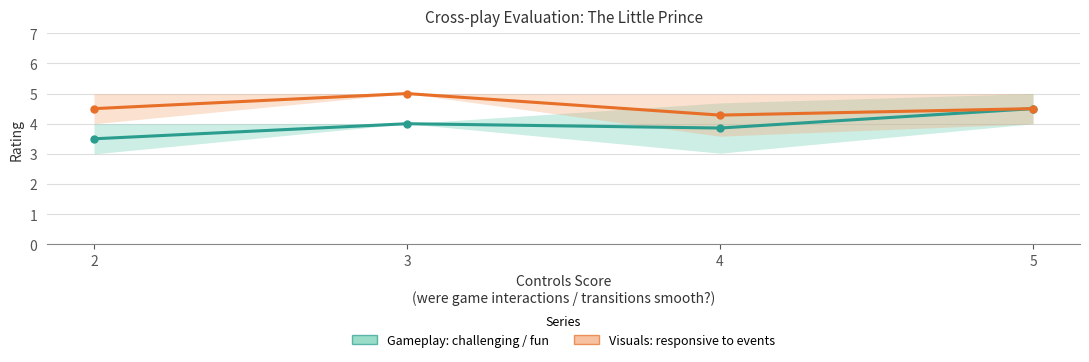

Reading left to right, list all the values displayed in this chart.

Gameplay: challenging / fun: 2=3.5	3=4.0	4=3.9	5=4.5
Visuals: responsive to events: 2=4.5	3=5.0	4=4.3	5=4.5